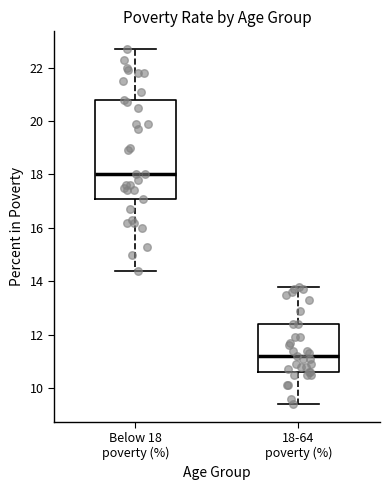

Where does the upper whisker of the box for Below 18 poverty (%) end on the y-axis? The values are not printed on the chart, so give them approximately, as read against the axis.

22.8